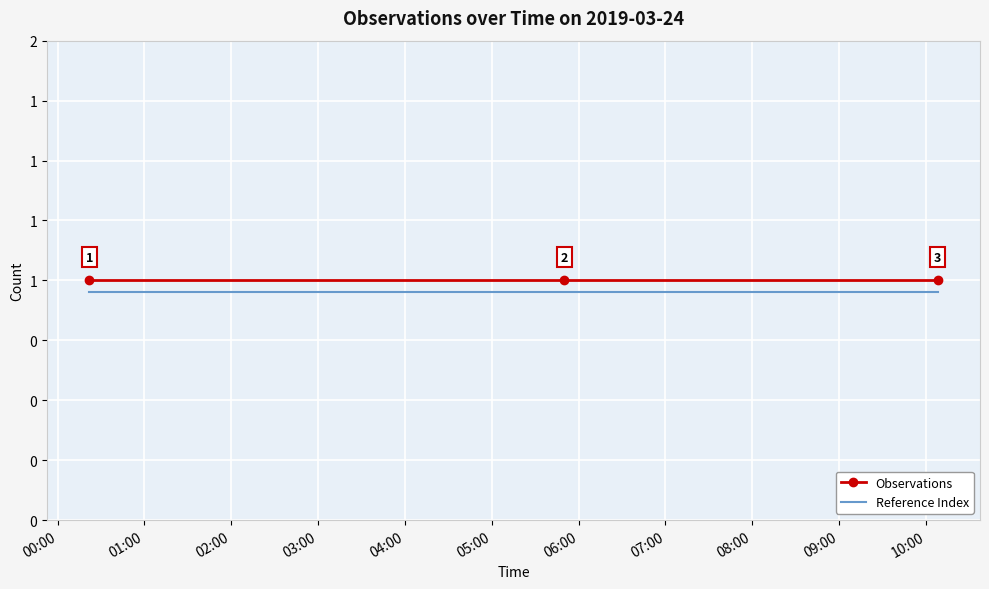

What are all the series names shown in the legend?

Observations, Reference Index